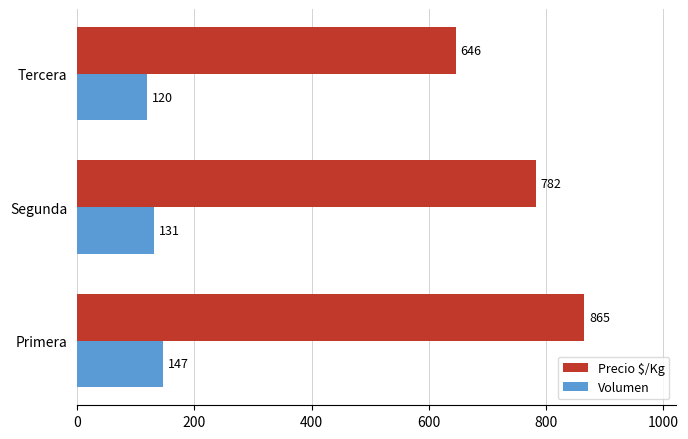

At how many categories does at least one series exceed 633?

3